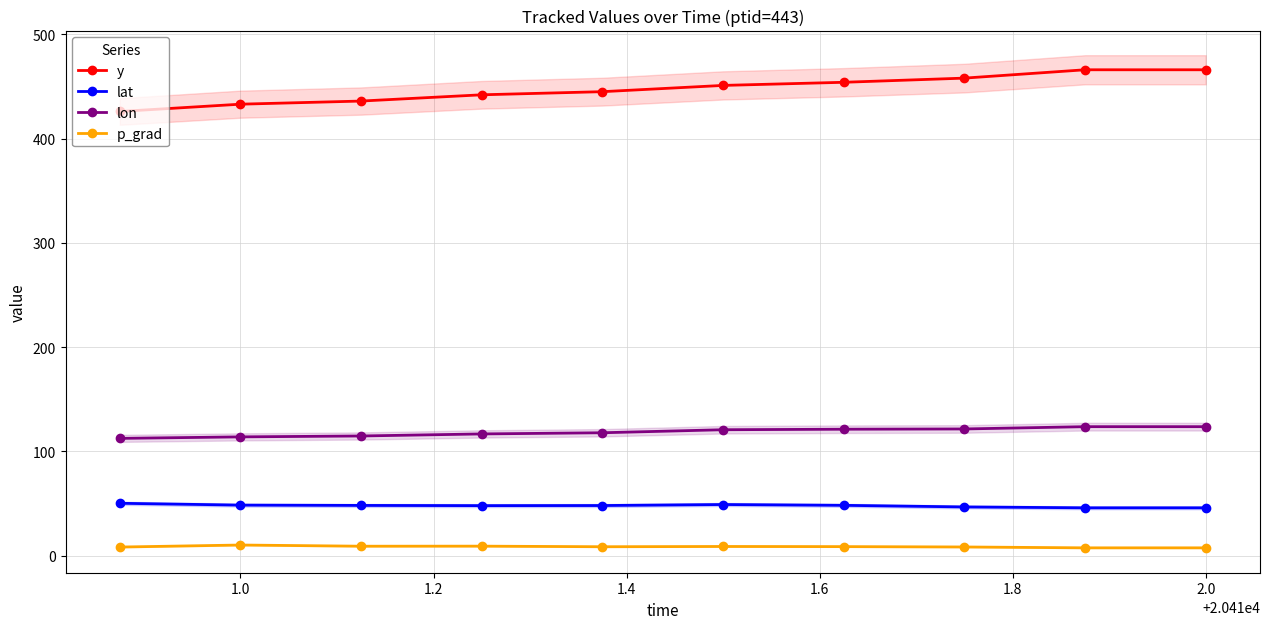

What is the value of the p_grad point at the 7th from the left?

8.7